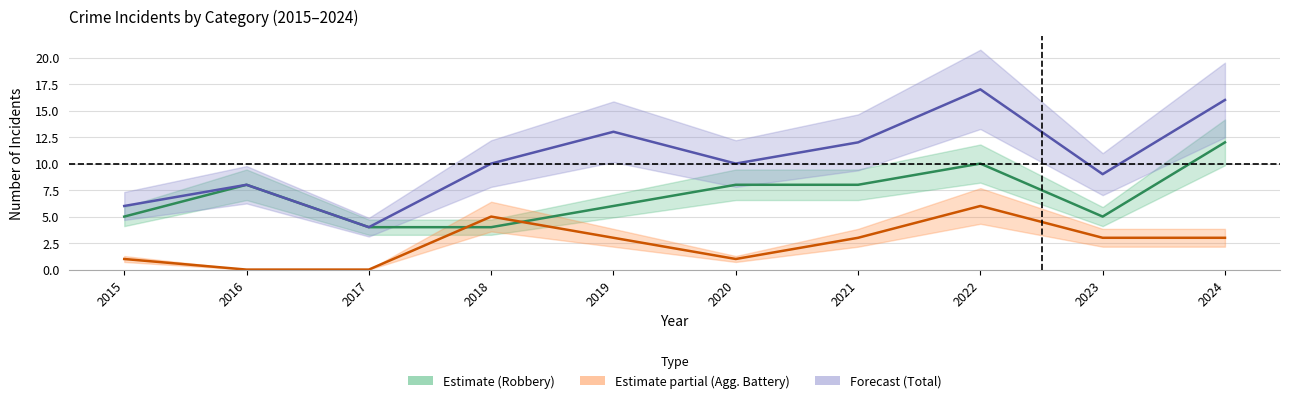

What is the minimum value for Robbery?

4